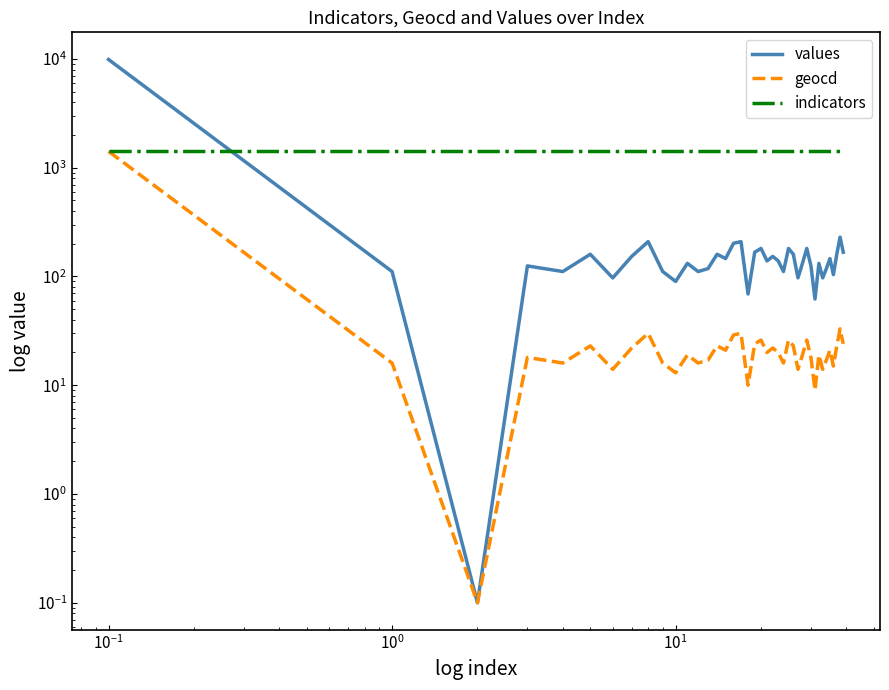

Is this an area chart (filled region under the line)?

No